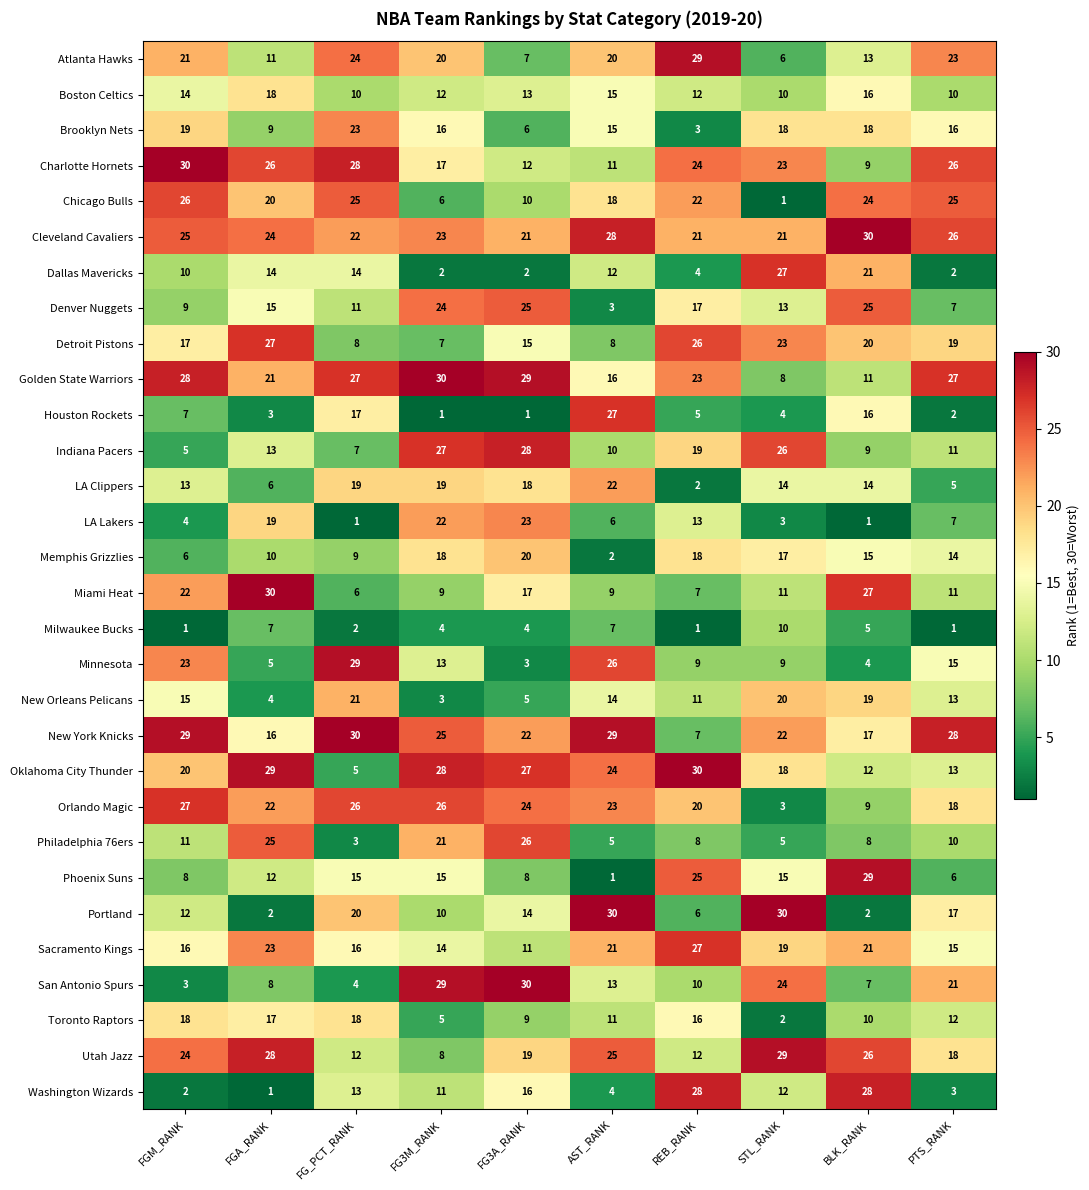

At FGM_RANK, list the series in order from smallest to largest.

Milwaukee Bucks, Washington Wizards, San Antonio Spurs, LA Lakers, Indiana Pacers, Memphis Grizzlies, Houston Rockets, Phoenix Suns, Denver Nuggets, Dallas Mavericks, Philadelphia 76ers, Portland, LA Clippers, Boston Celtics, New Orleans Pelicans, Sacramento Kings, Detroit Pistons, Toronto Raptors, Brooklyn Nets, Oklahoma City Thunder, Atlanta Hawks, Miami Heat, Minnesota, Utah Jazz, Cleveland Cavaliers, Chicago Bulls, Orlando Magic, Golden State Warriors, New York Knicks, Charlotte Hornets